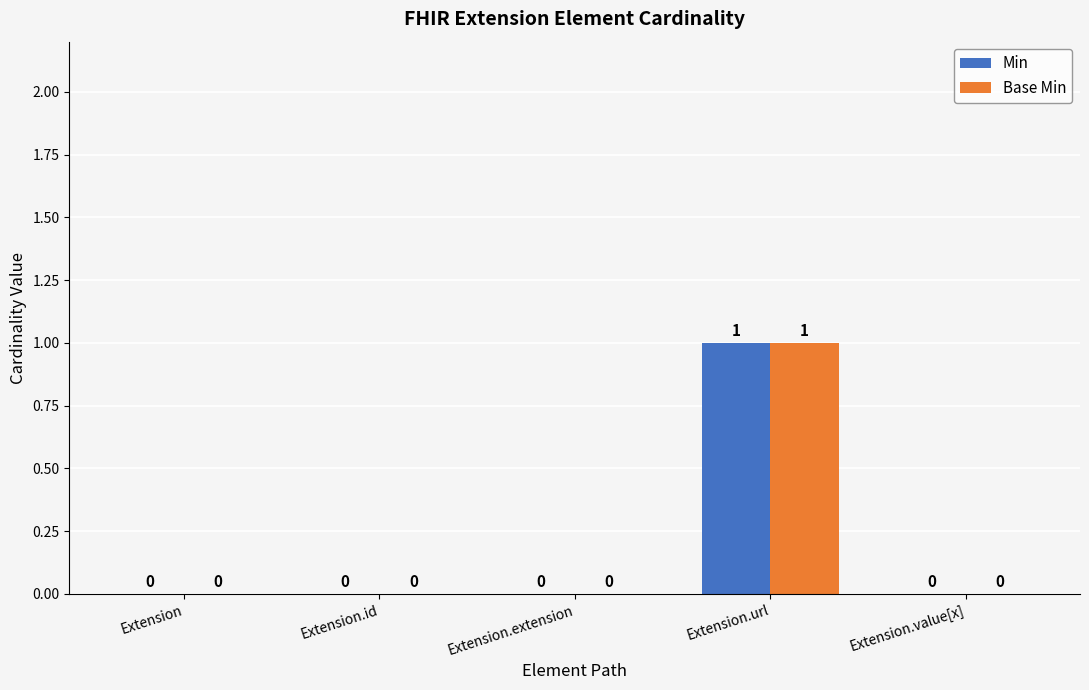

The Min series shows 0 at Extension. True or false?

True